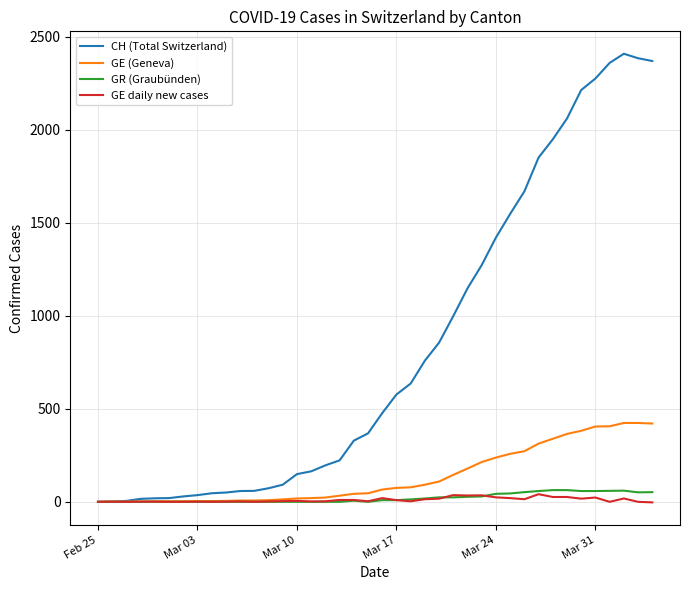

How many categories are shown in the chart?

40